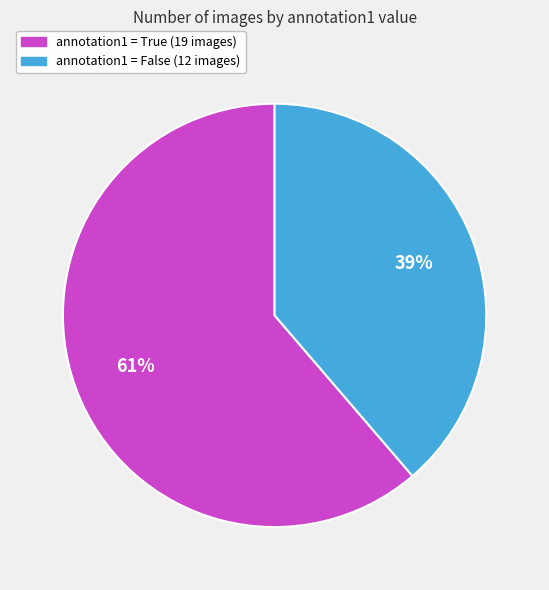

To the nearest percent, what is the average slice percentage?

50%